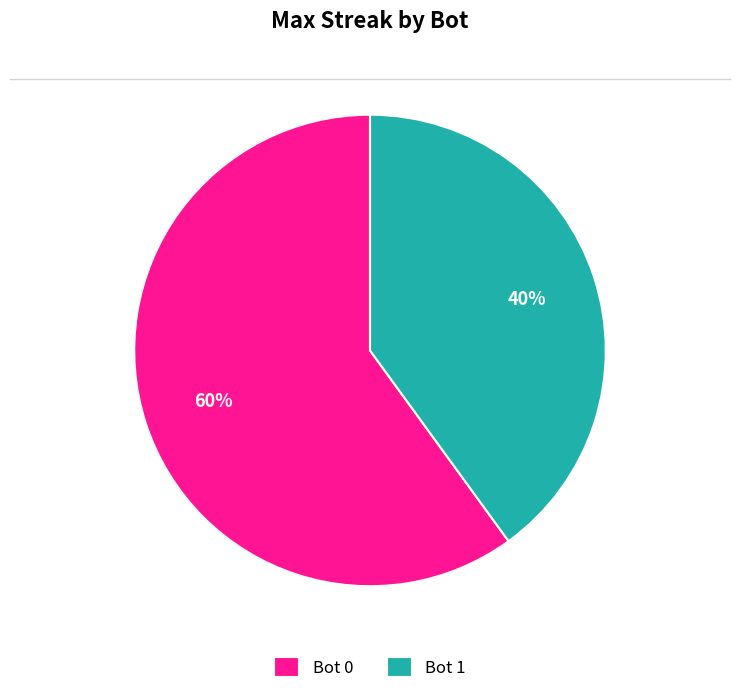

How many segments does this pie chart have?

2